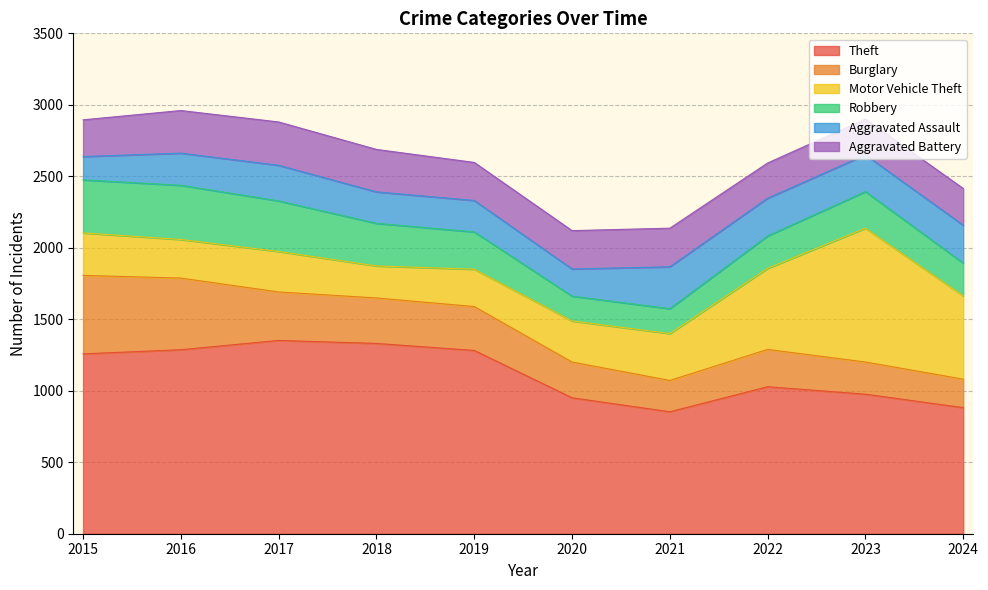

How many data points in Aggravated Assault are above 249?

4